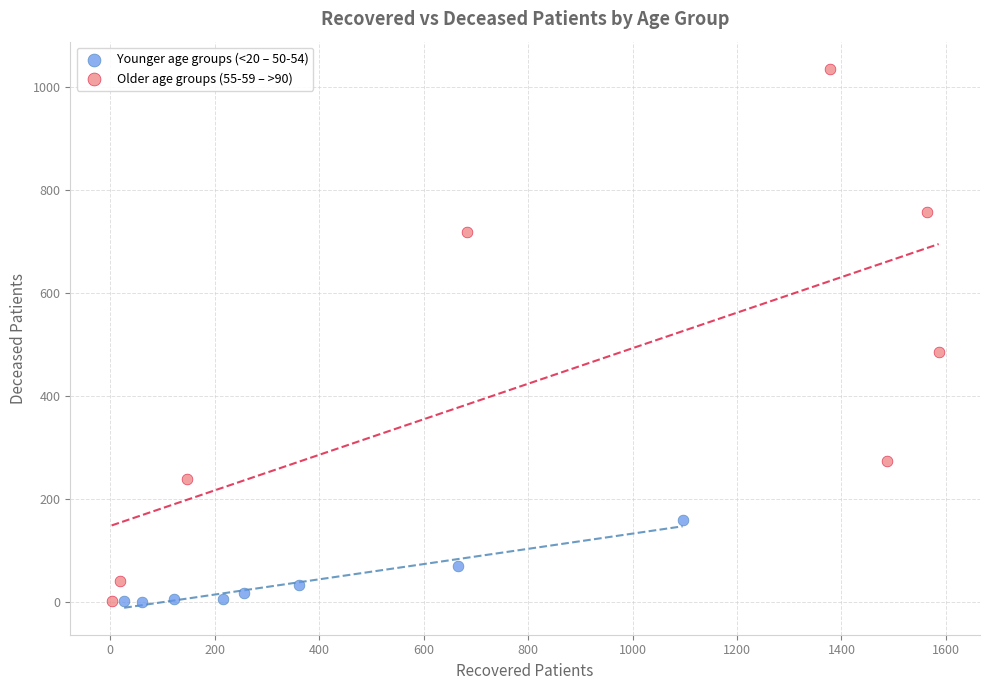

Which series contains the highest Y value?

Older age groups (55-59 – >90)